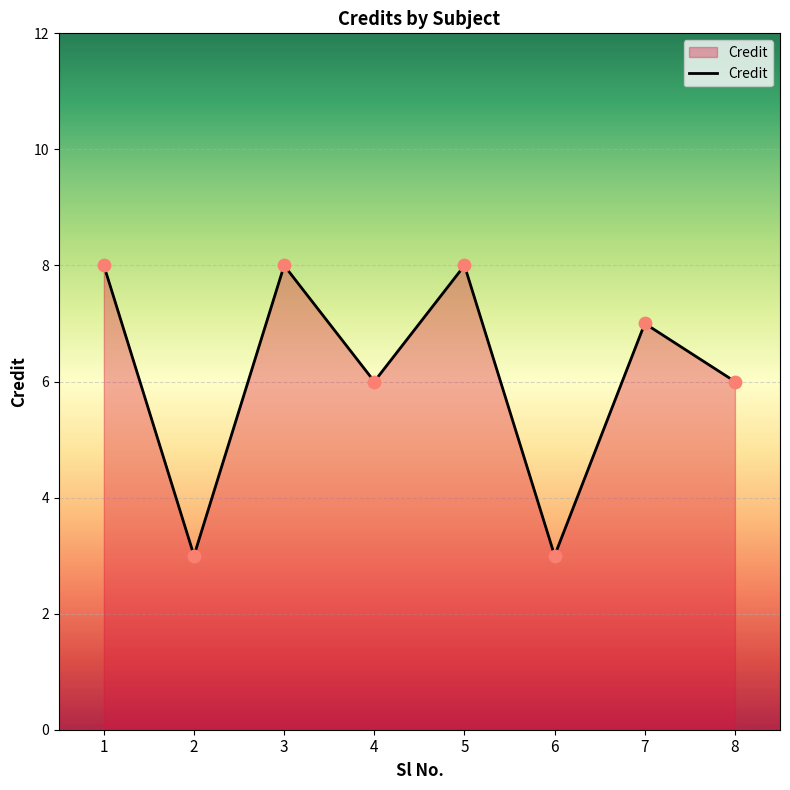

Which has a higher value, 3 or 8?

3